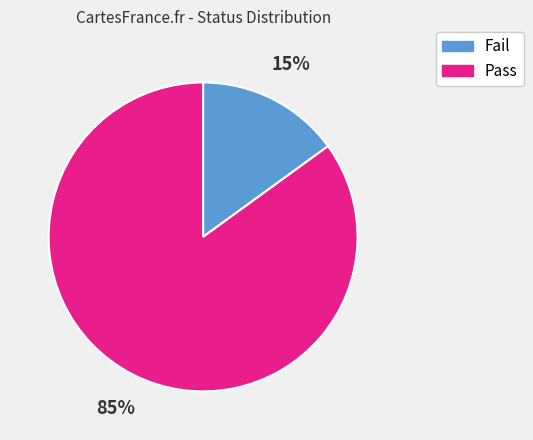

How many segments does this pie chart have?

2